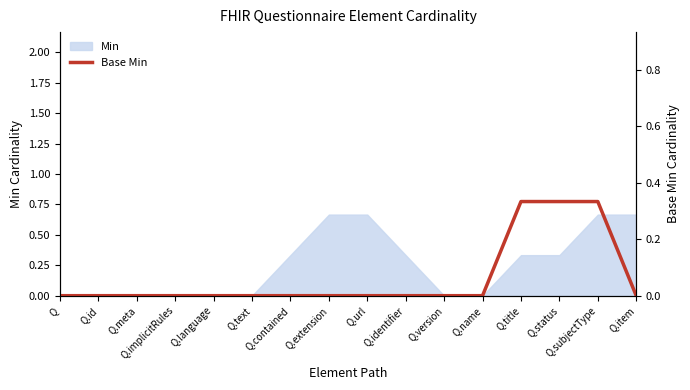

Which label corresponds to the smallest value in the chart?

Q